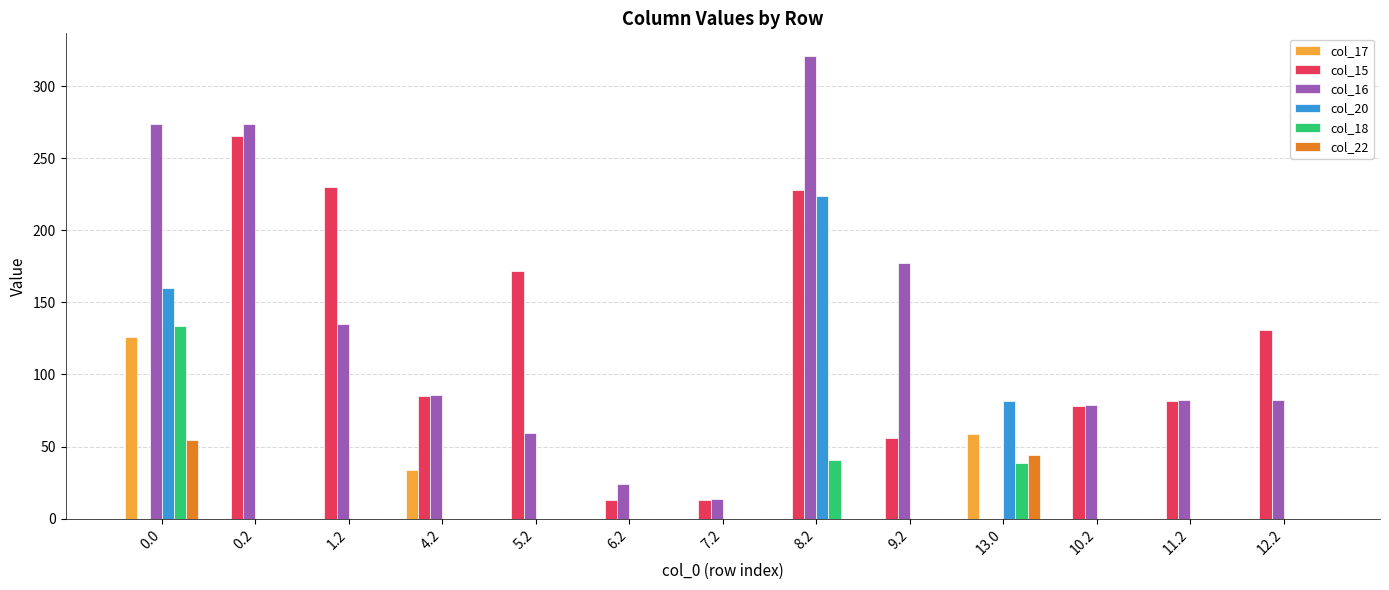

What is the sum of all col_22 values?

98.6